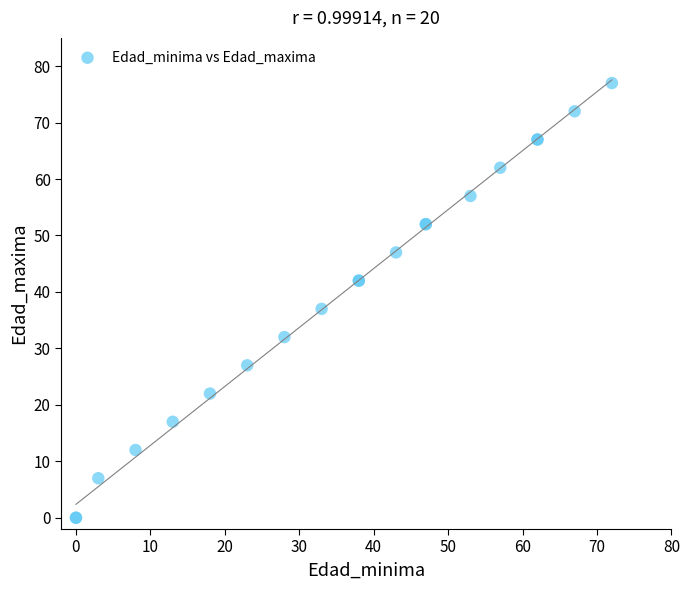

What Y value in the scatter plot is closest to 38?

37